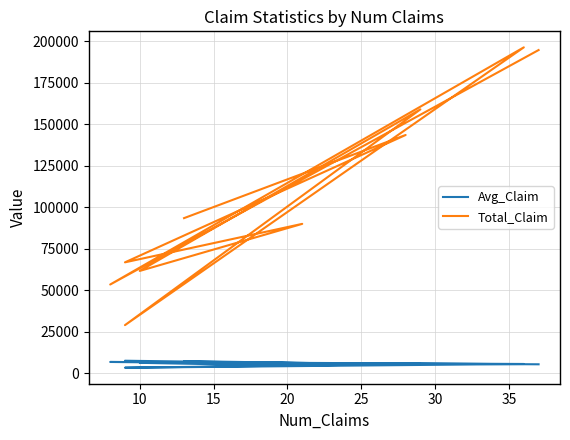

What is the value of the Total_Claim point at the 9th from the left?

143590.7